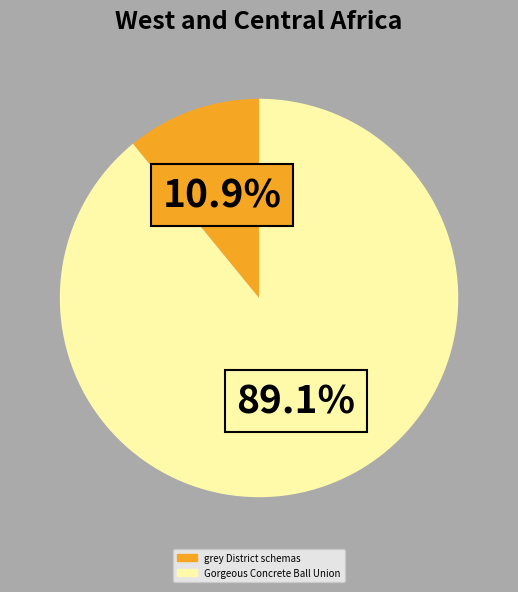

Is there a majority slice in this chart?

Yes